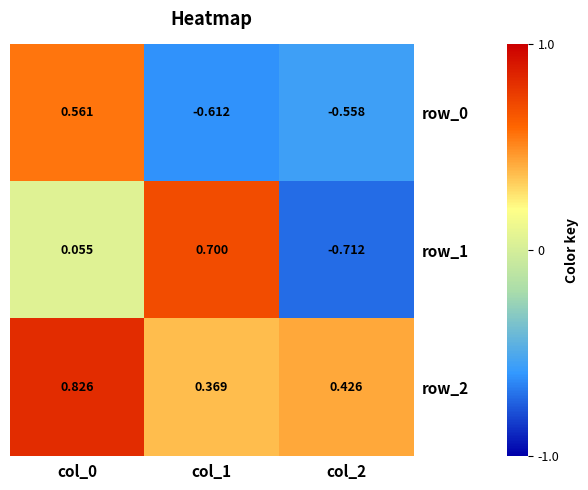

Is the value of row_2 at col_2 greater than the value of row_0 at col_1?

Yes